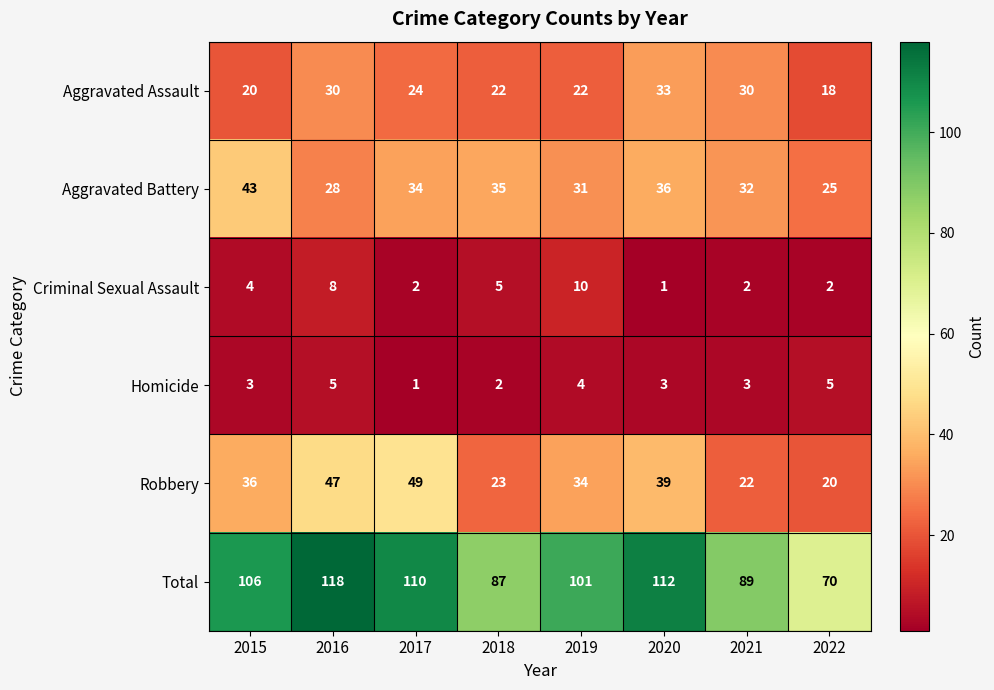

Count the Criminal Sexual Assault values in the range 2 to 8.

6